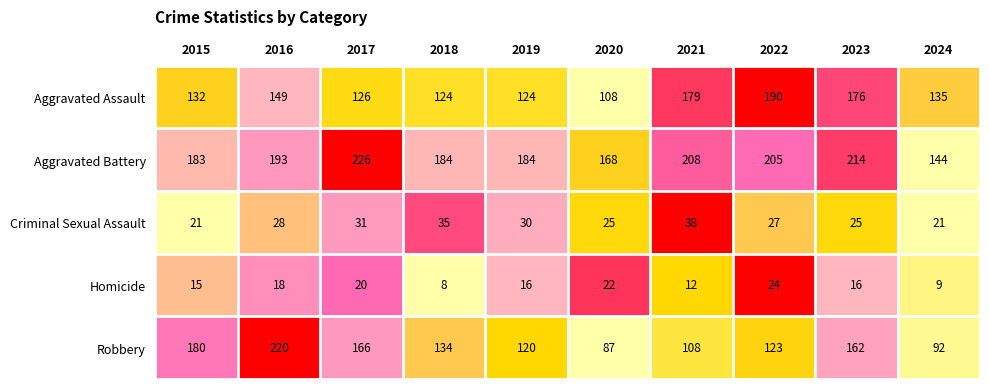

List the series in order of their peak value, lowest first.

Homicide, Criminal Sexual Assault, Aggravated Assault, Robbery, Aggravated Battery